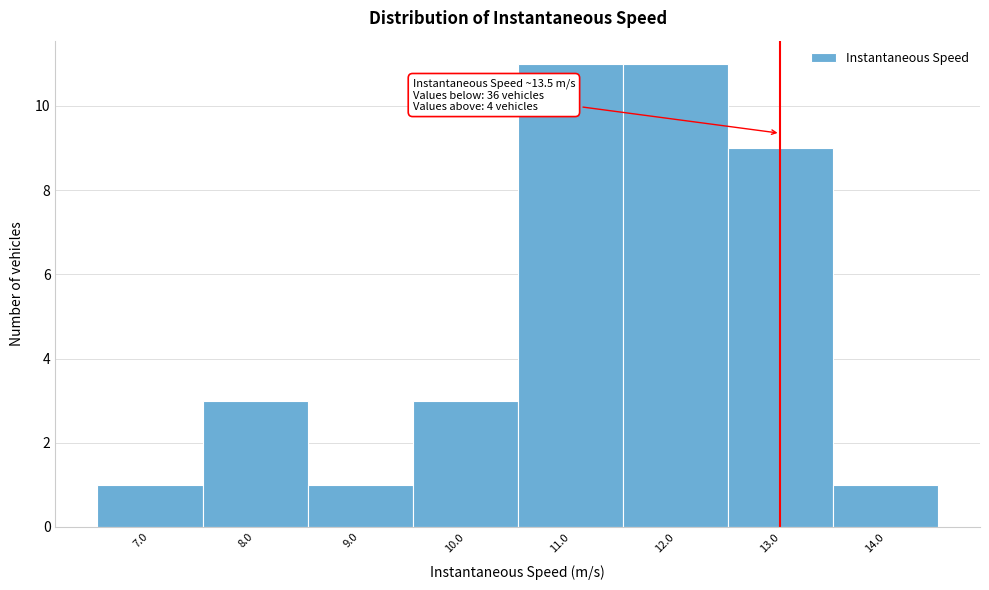

Reading left to right, transcribe all the data shown in this chart.

1	3	1	3	11	11	9	1